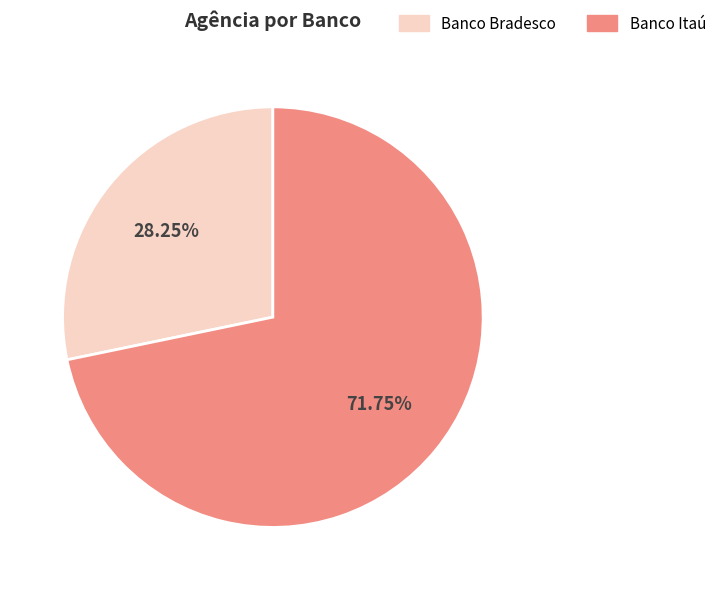

To the nearest percent, what percentage of the pie is Banco Itaú?

72%